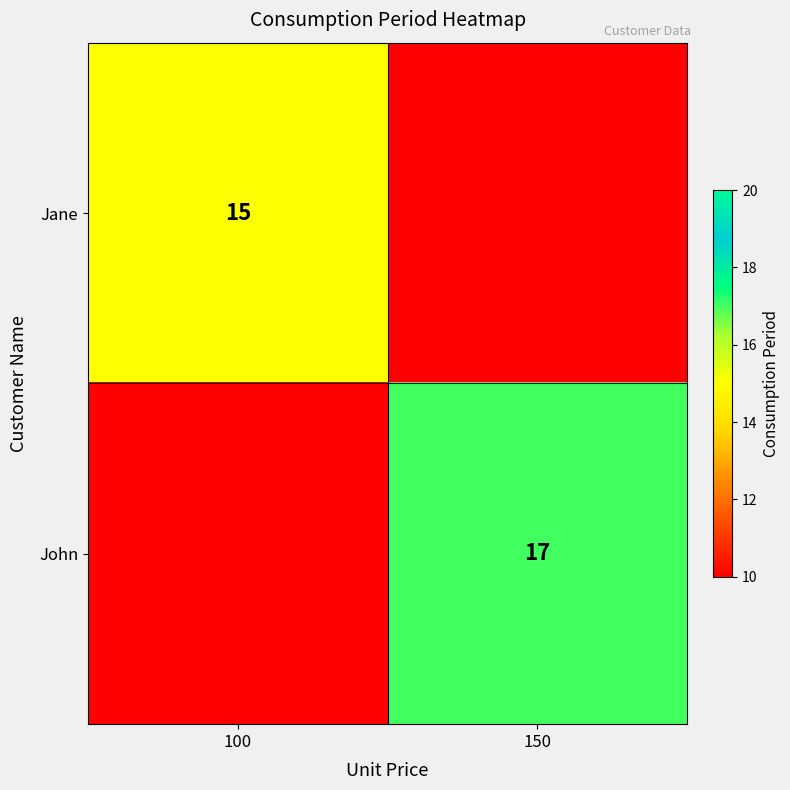

Count the number of categories in the chart.

2